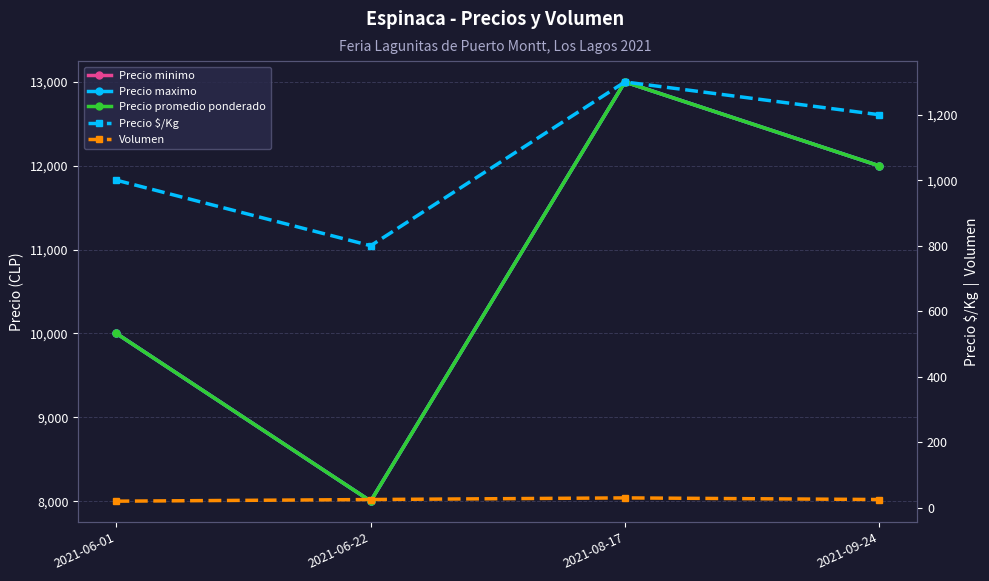

List the series in order of their peak value, highest first.

Precio minimo, Precio maximo, Precio promedio ponderado, Precio $/Kg, Volumen